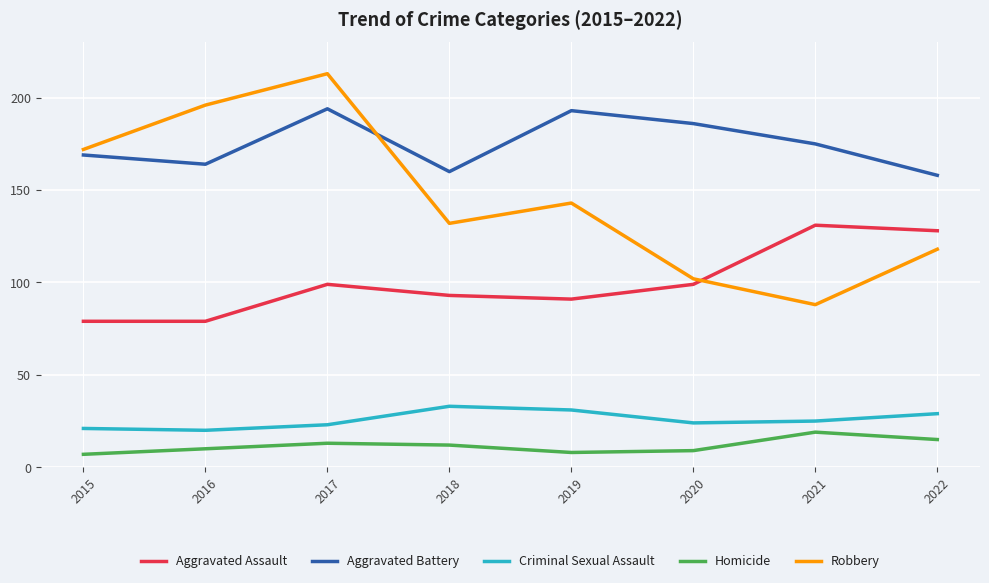

The value of Robbery at 2017 is 213. True or false?

True